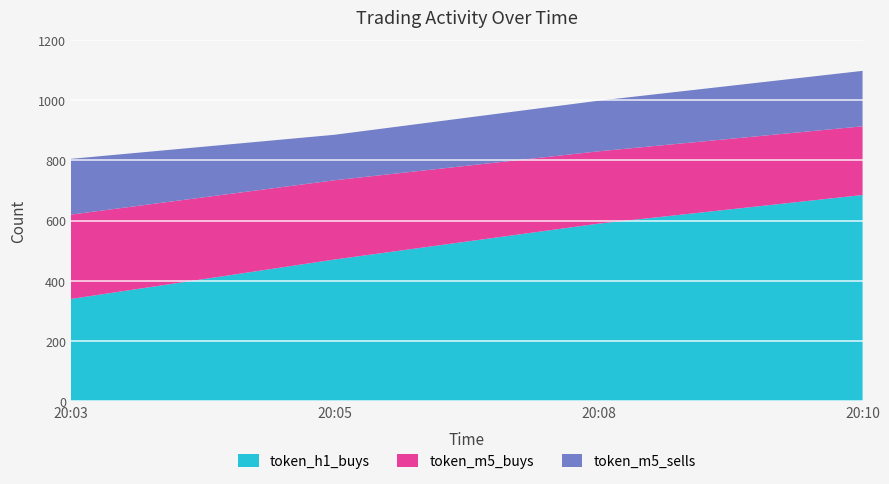

How many lines are shown in the chart?

3